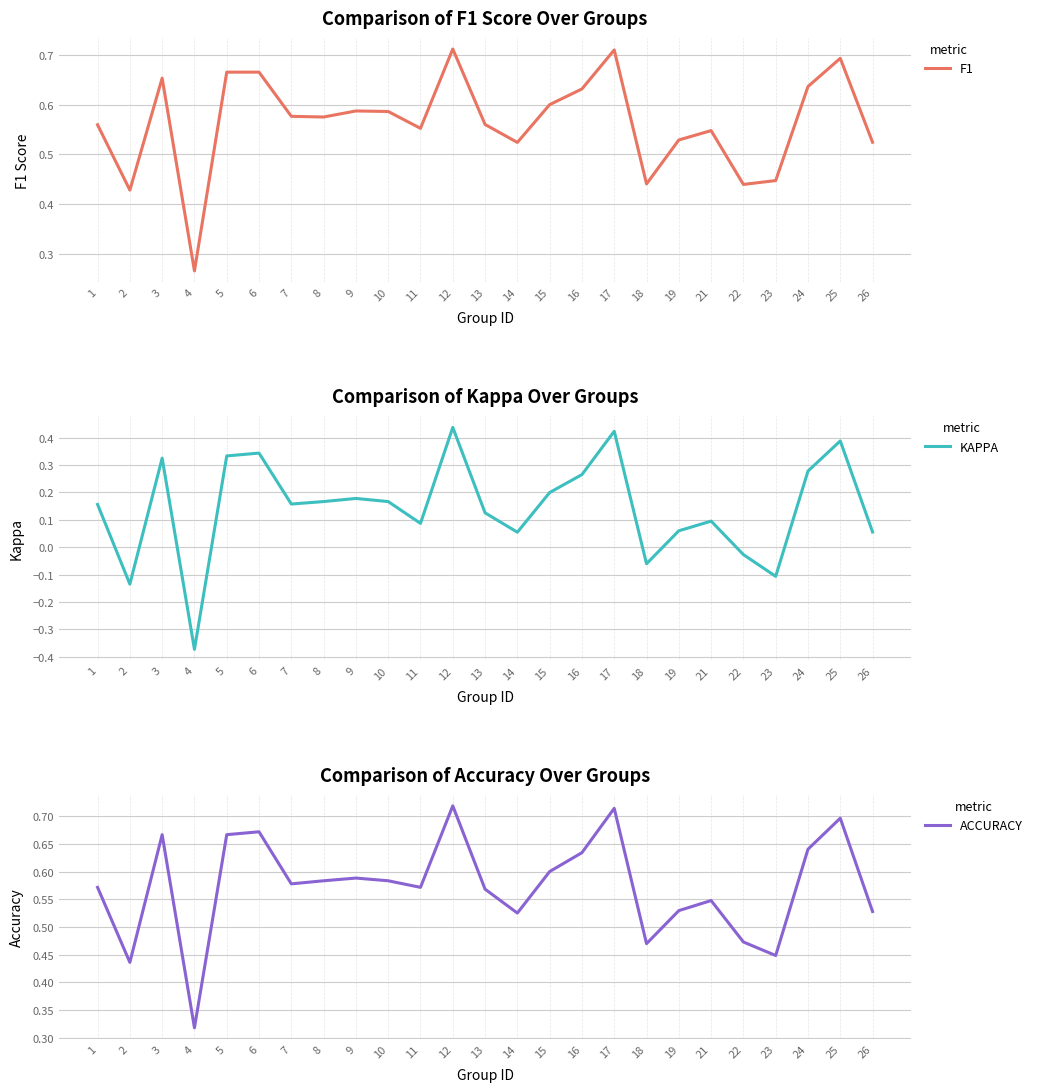

Is the value of KAPPA at 21 greater than the value of F1 at 2?

No